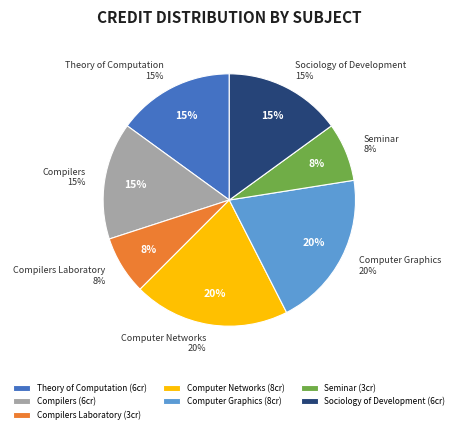

What is the ratio of the value at Compilers to the value at Computer Graphics?

0.8